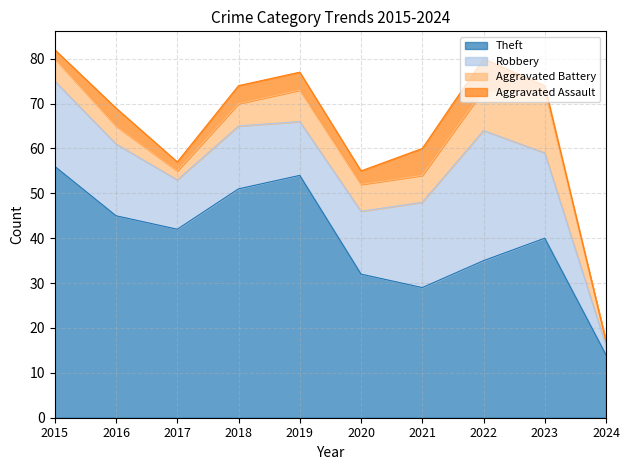

Reading left to right, extract all data points from this chart.

Theft: 2015=56	2016=45	2017=42	2018=51	2019=54	2020=32	2021=29	2022=35	2023=40	2024=14
Robbery: 2015=19	2016=16	2017=11	2018=14	2019=12	2020=14	2021=19	2022=29	2023=19	2024=2
Aggravated Battery: 2015=5	2016=4	2017=2	2018=5	2019=7	2020=6	2021=6	2022=9	2023=14	2024=1
Aggravated Assault: 2015=2	2016=4	2017=2	2018=4	2019=4	2020=3	2021=6	2022=7	2023=1	2024=0